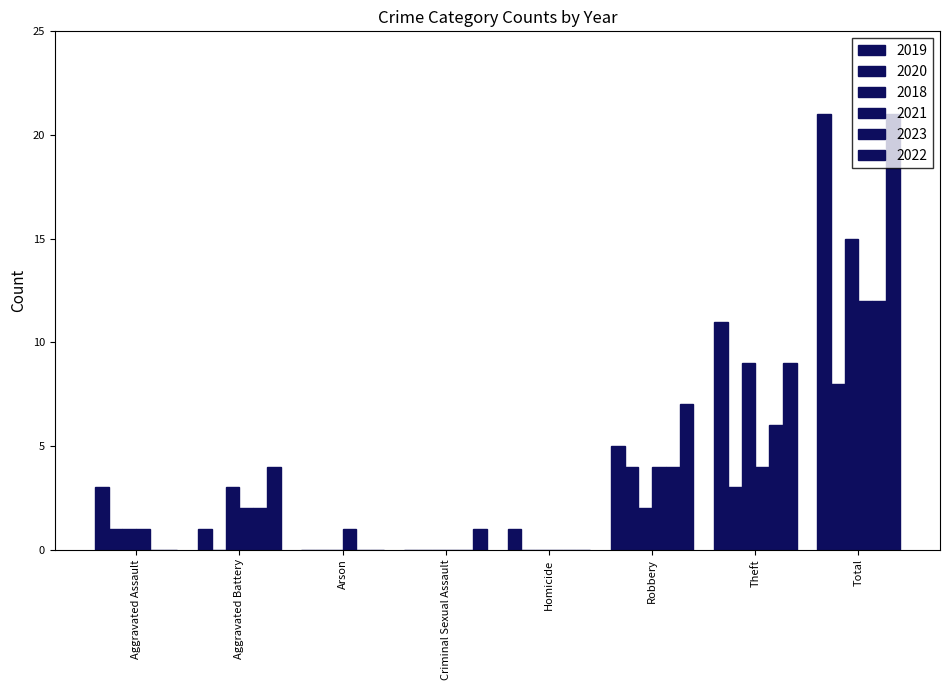

Count the number of data series in this chart.

6